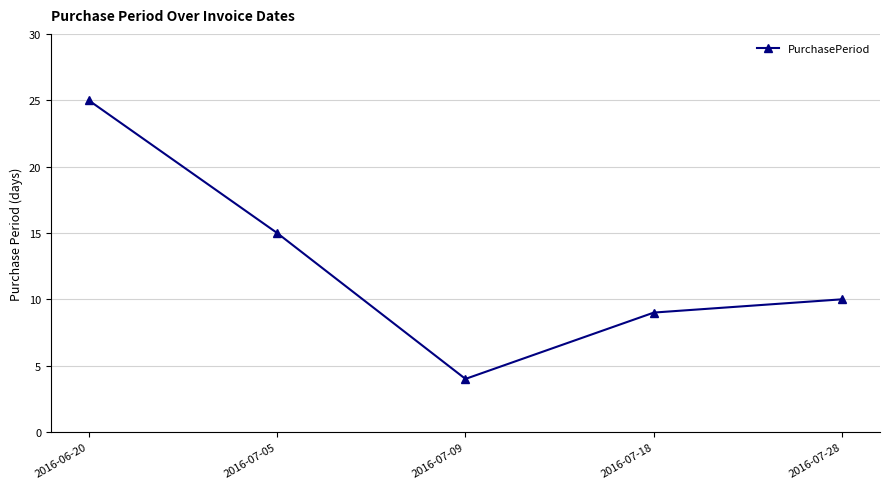

Is it true that the value at 2016-07-18 is 5?

False